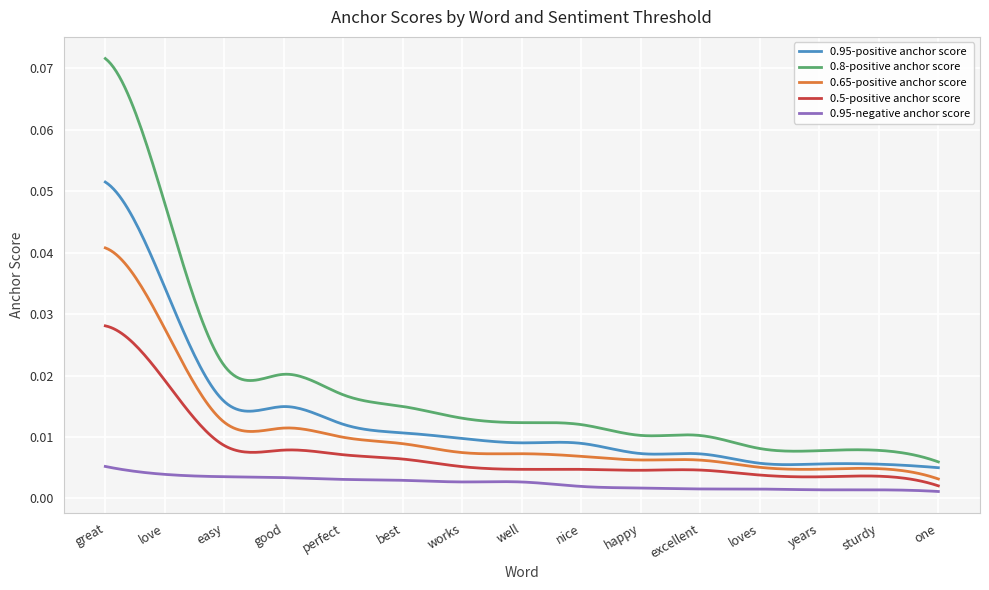

True or false: 0.95-negative anchor score and 0.95-positive anchor score cross at least once.

False